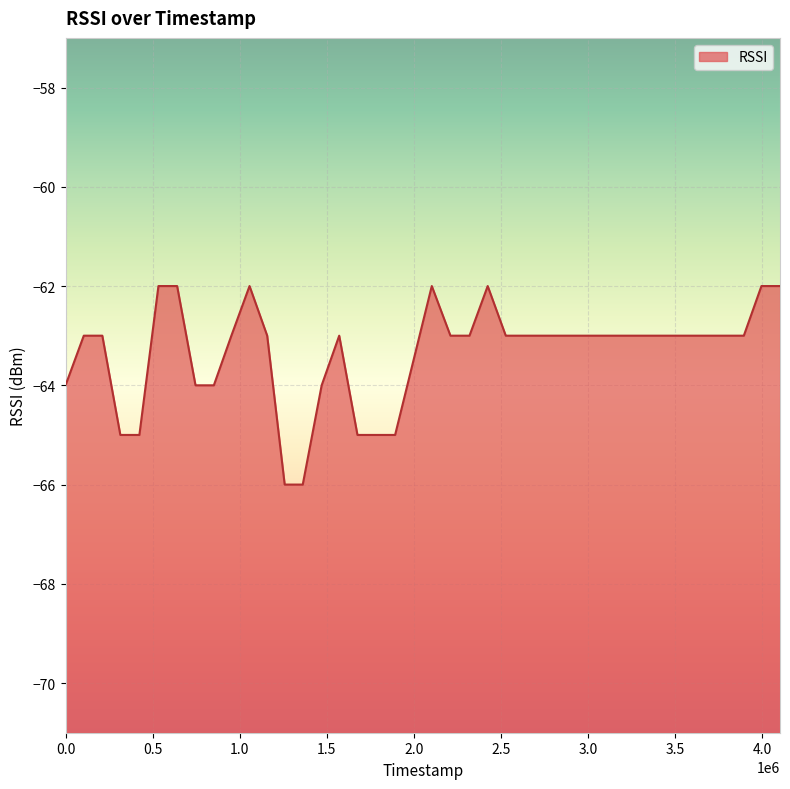

What is the average value?

-63